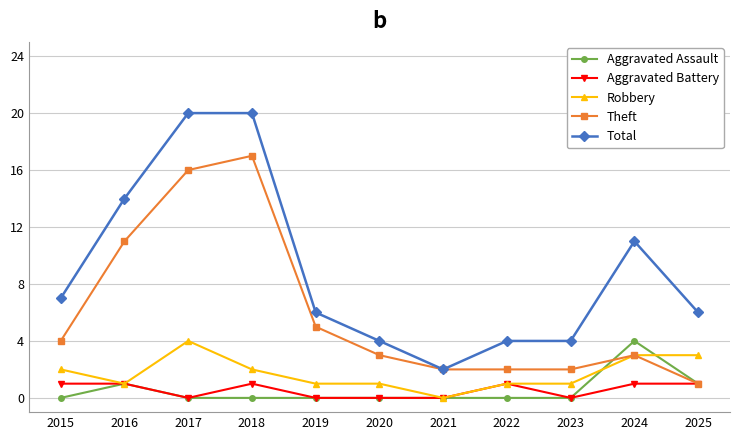

Which series has the largest total across all categories?

Total